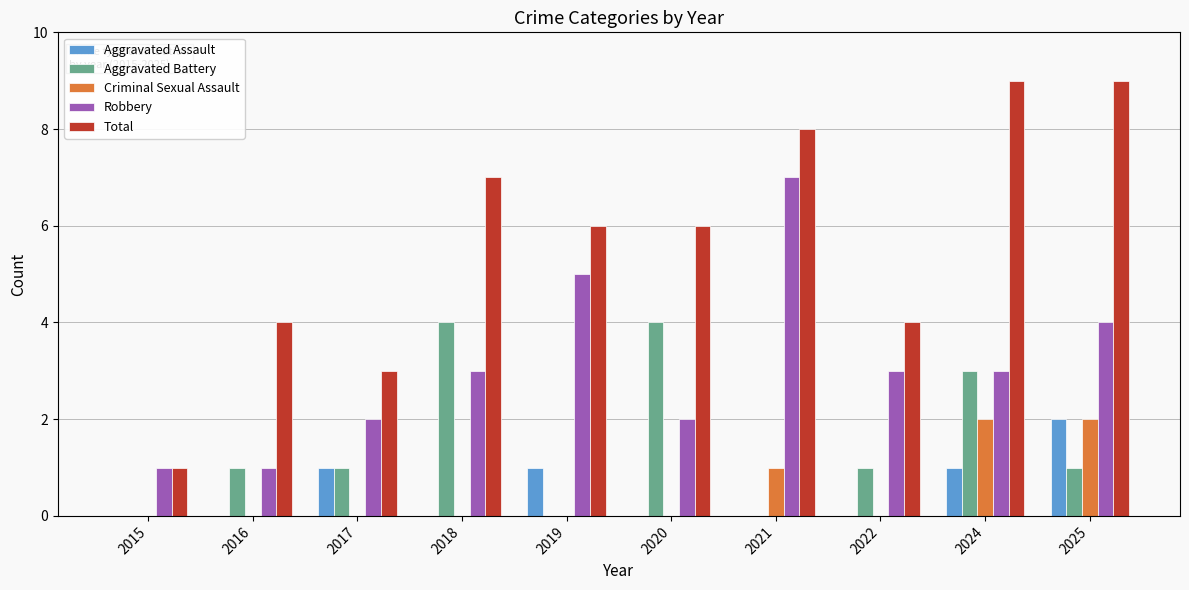

What is the maximum value shown in the chart?

9